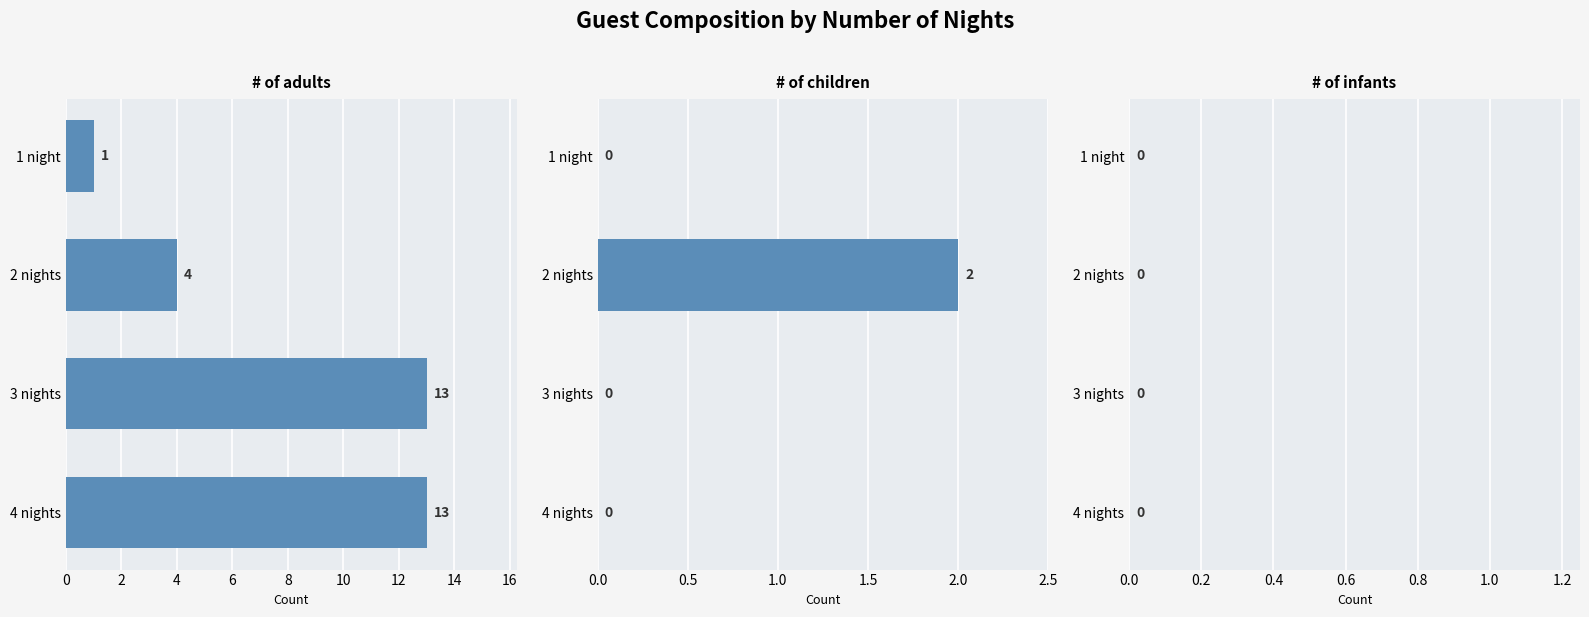

How many series are shown in this chart?

3